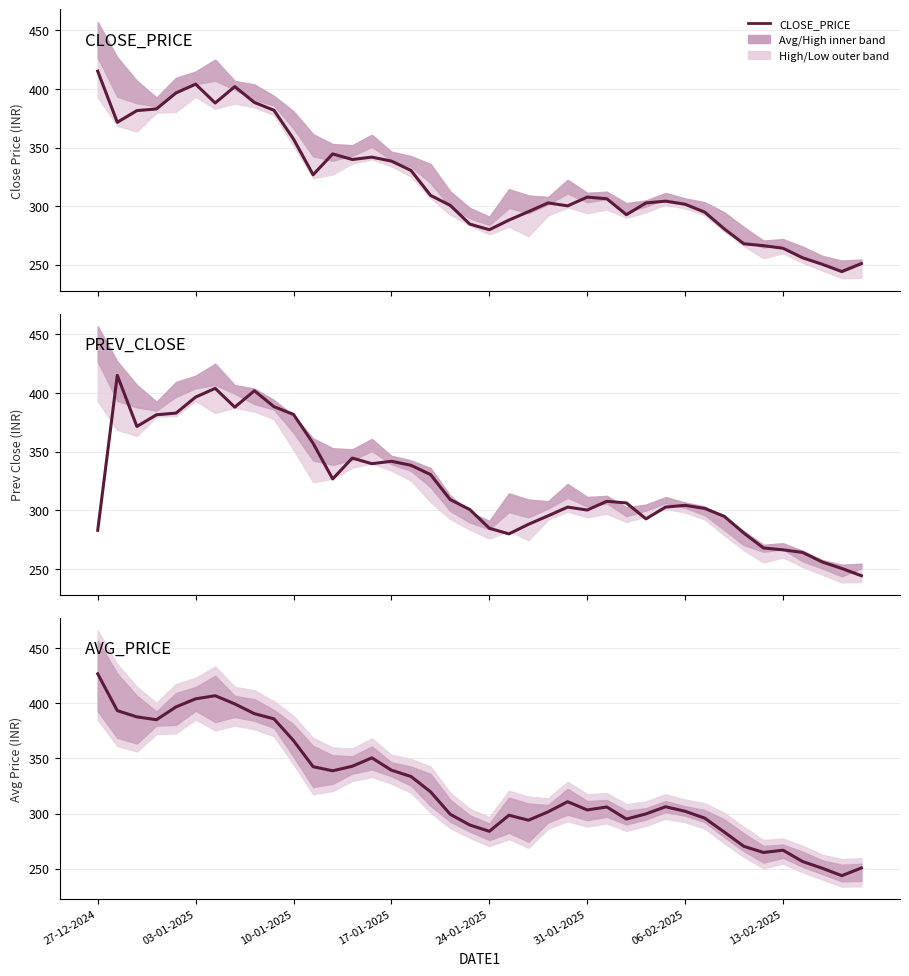

At how many categories does at least one series exceed 265?

36